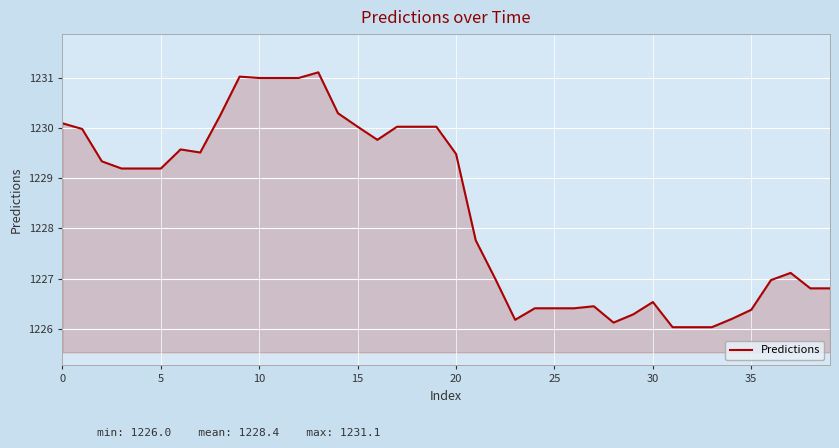

How many lines are shown in the chart?

1